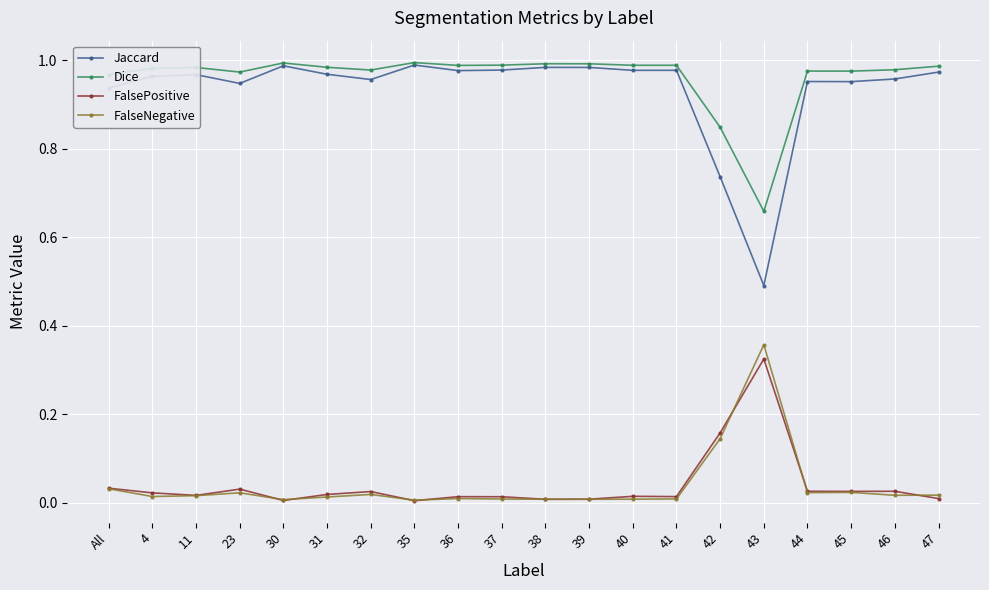

The Jaccard series shows 1.0 at 37. True or false?

True